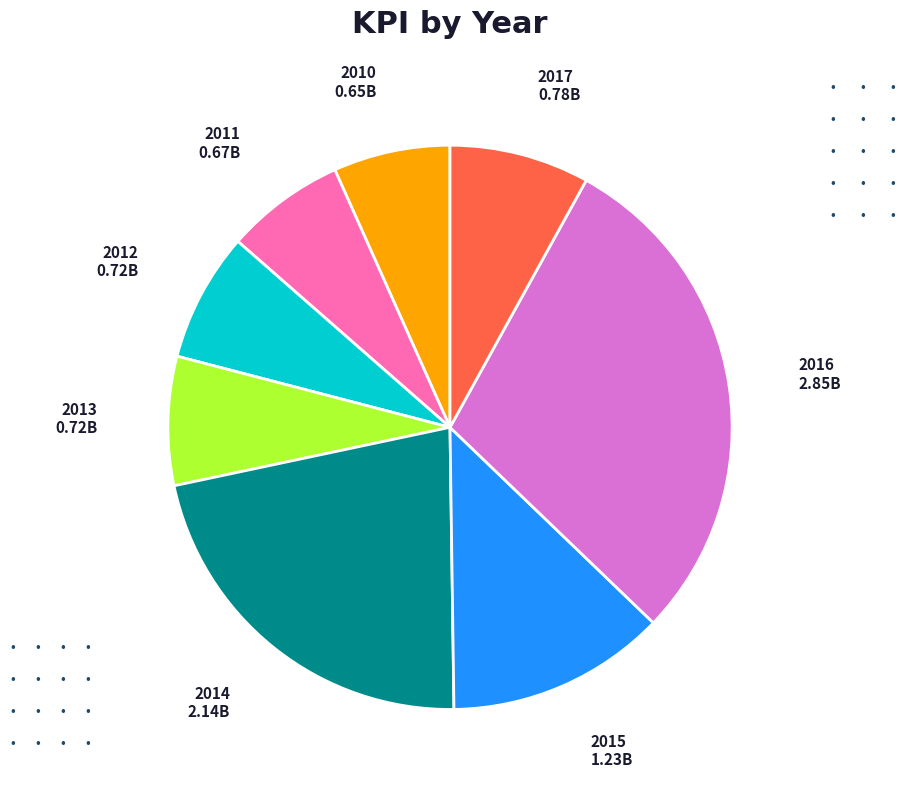

What is the largest slice in the pie chart?

2016